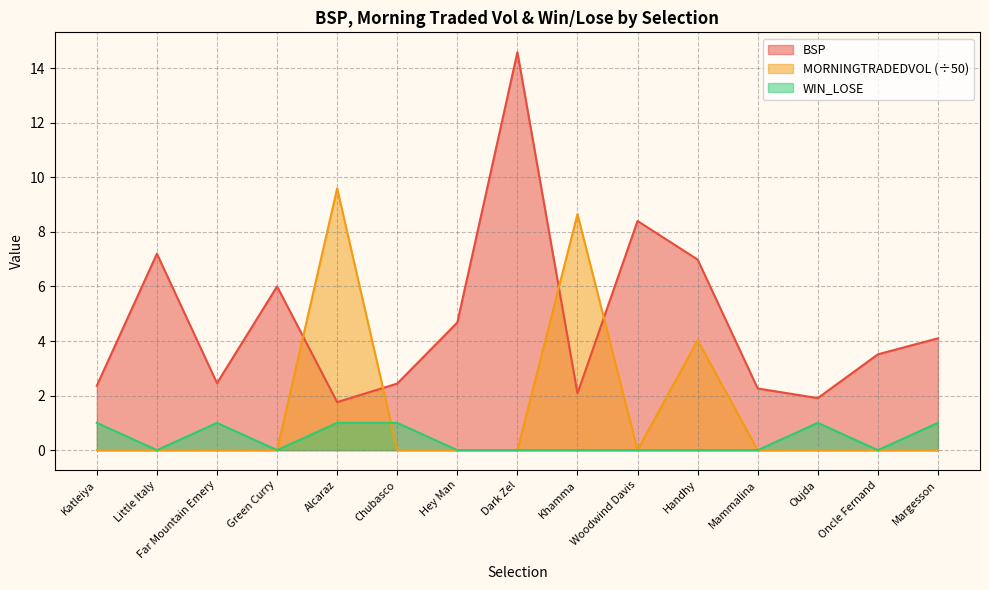

At which category does BSP reach its first local valley?

Far Mountain Emery